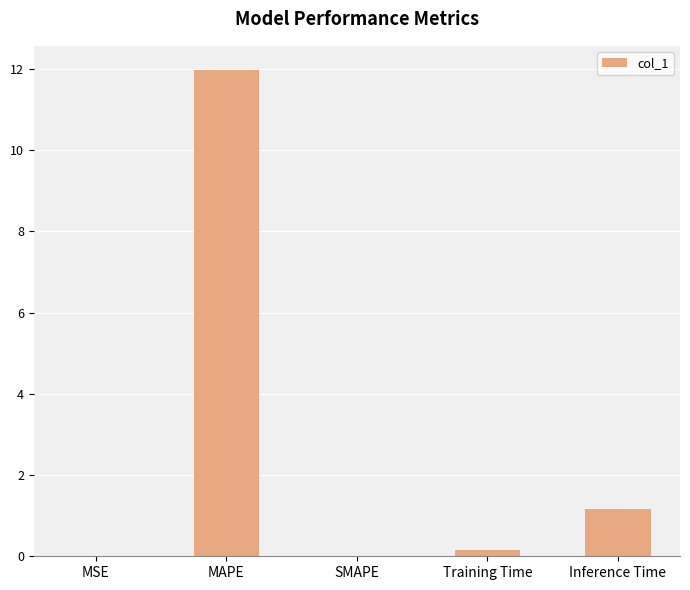

Is it true that the value at MAPE is 18.3?

False